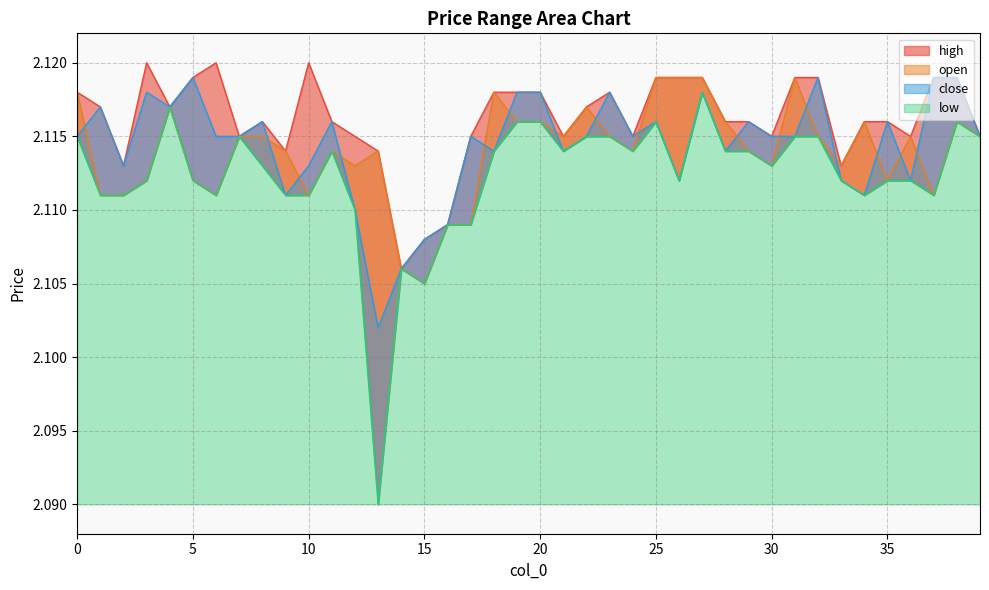

Is it true that high equals 0.4 at 16?

False